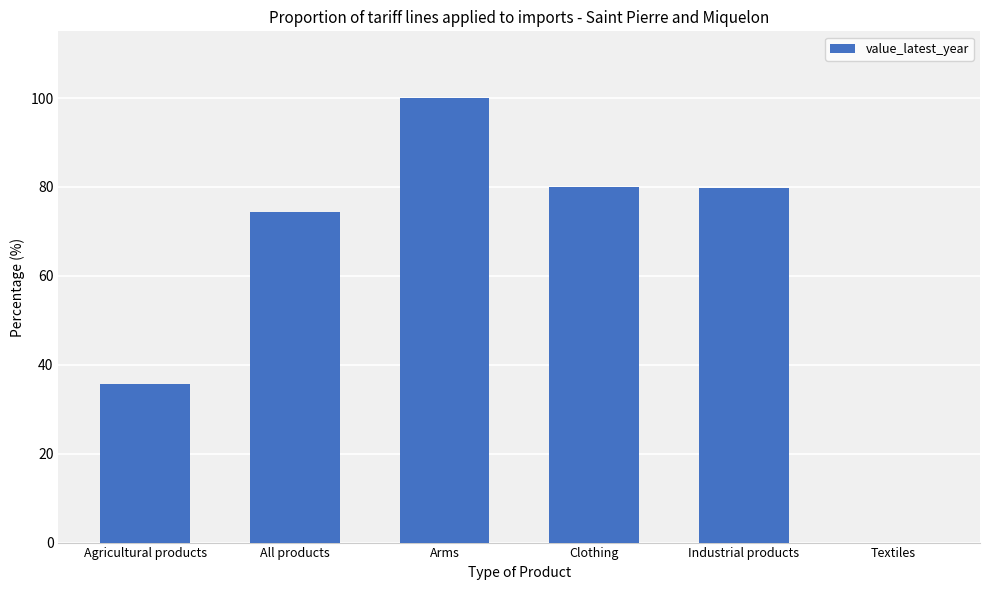

Where is the data nearest to the value 50?

Agricultural products